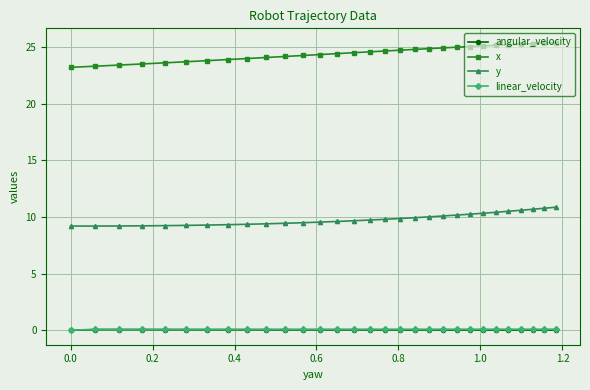

True or false: angular_velocity has more than 0 interior local peaks.

True